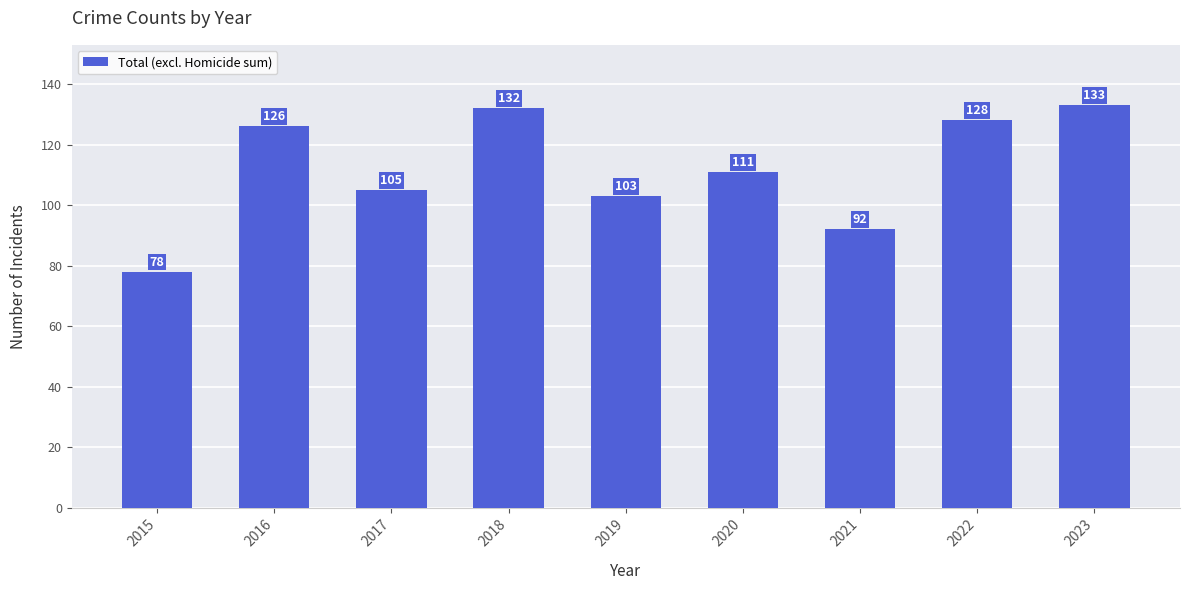

What is the value of the 6th bar from the left?

111